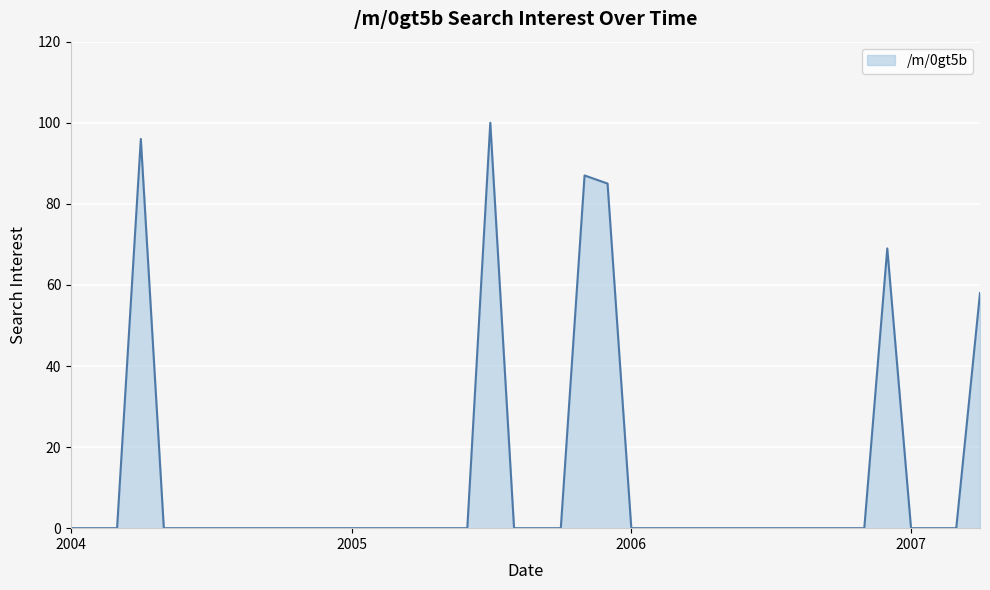

What is the difference between the maximum and minimum values?

100